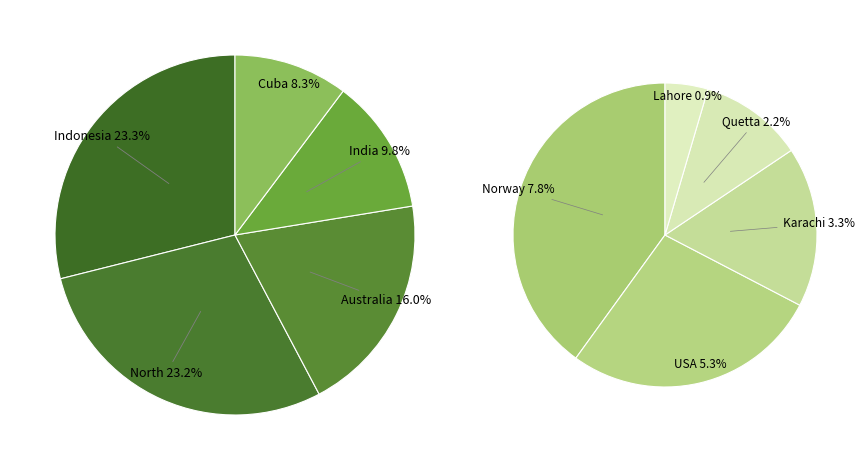

Combined, do India and North account for over 50%?

No